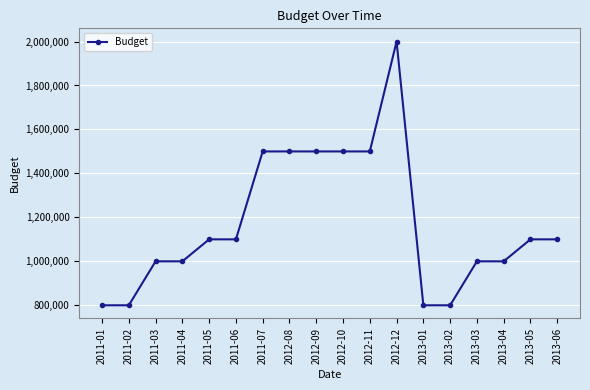

How many categories are shown in the chart?

18